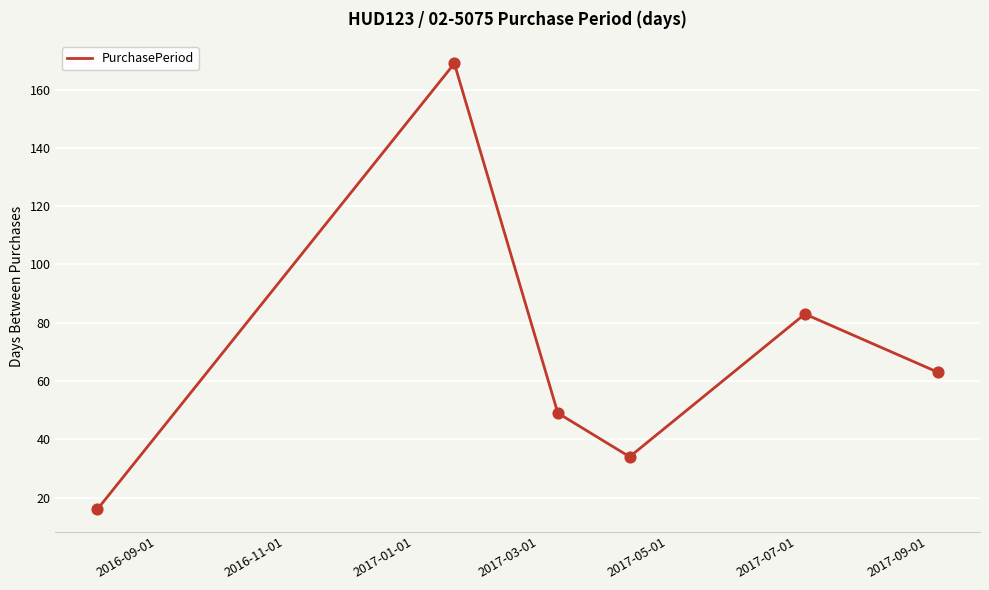

True or false: there are more than 0 points higher than both neighbors.

True